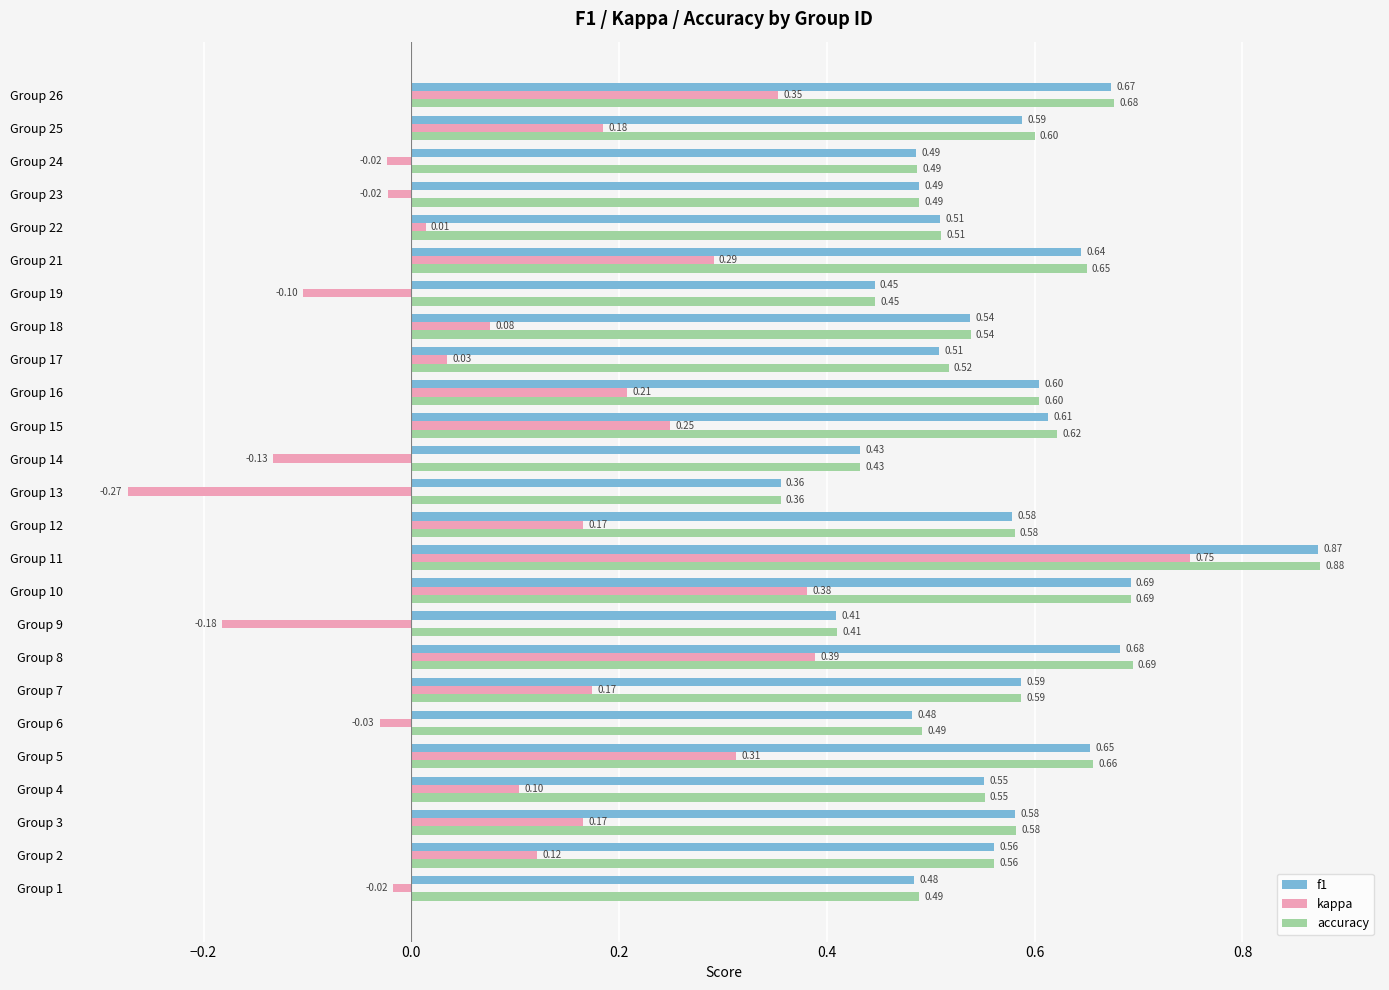

How many data points in kappa are above 0?

17